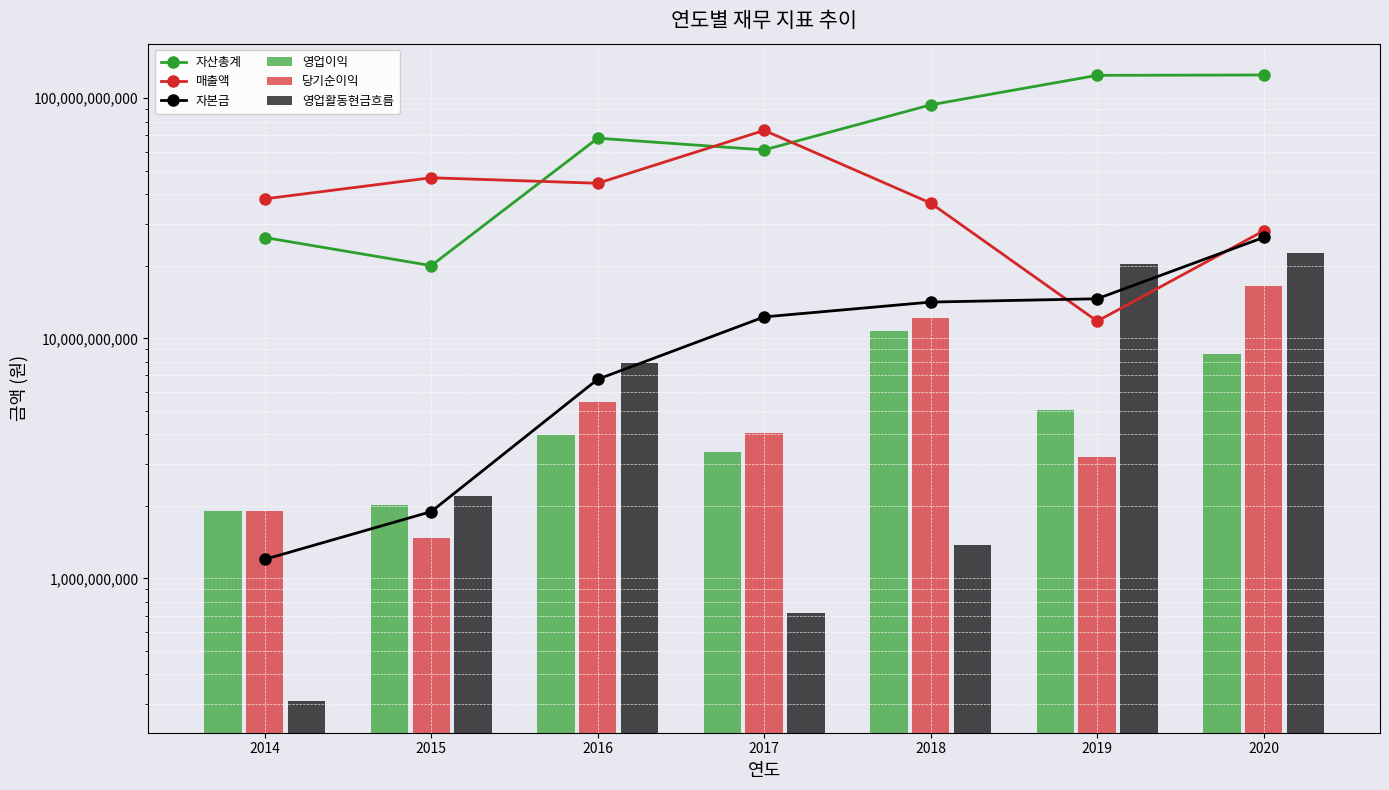

What is the difference between the second highest and minimum values in the 당기순이익 series?

10673466912